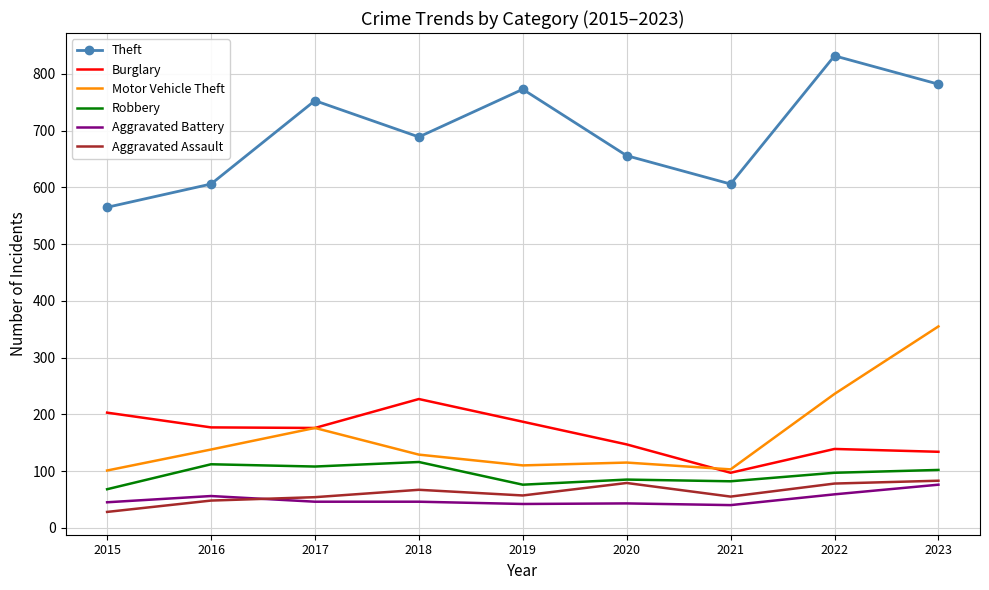

What is the sum of all Aggravated Battery values?

453